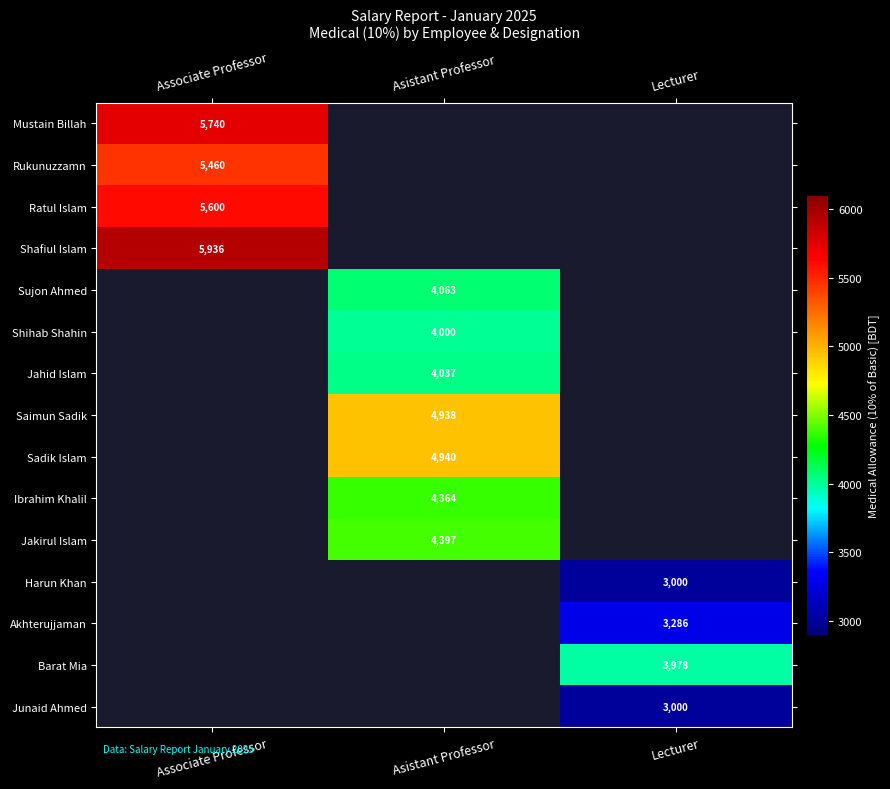

Which label corresponds to the largest value in the chart?

Associate Professor